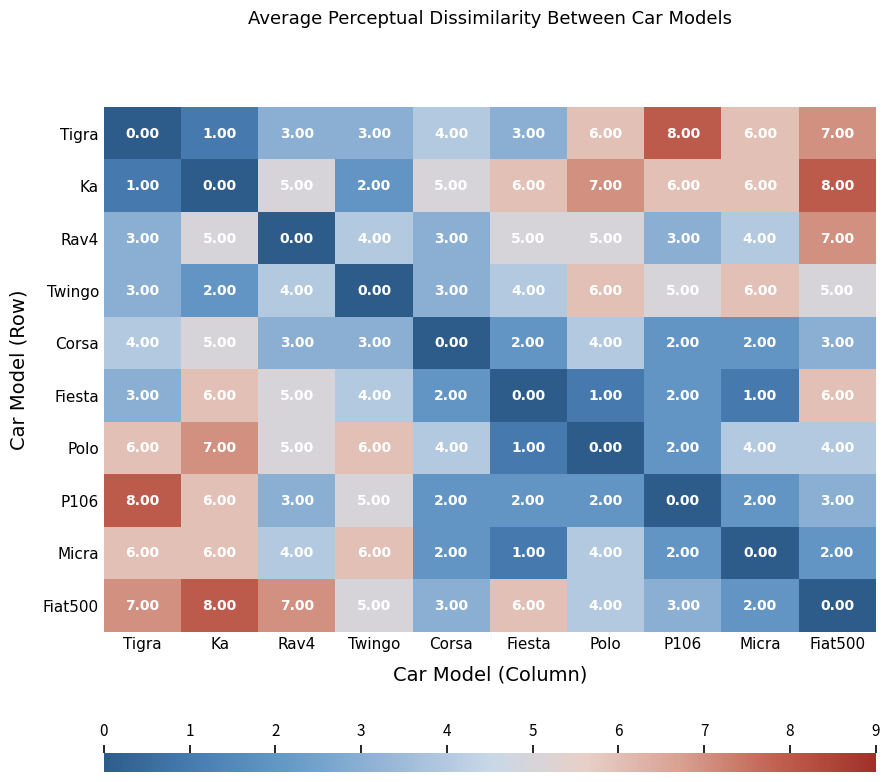

What is the sum of the Fiat500 values at Rav4 and P106?

10